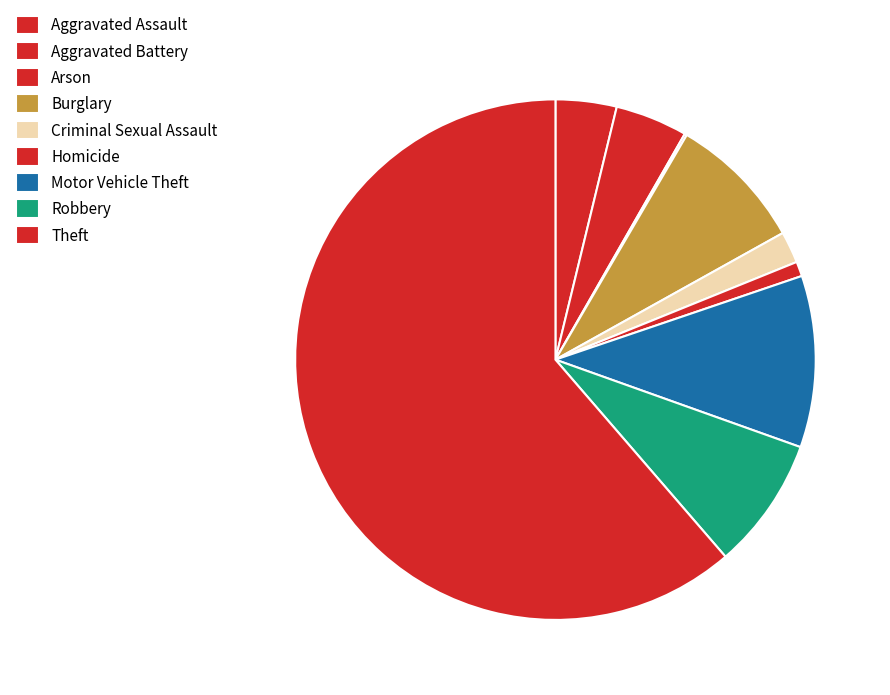

Is Robbery the majority of the pie?

No